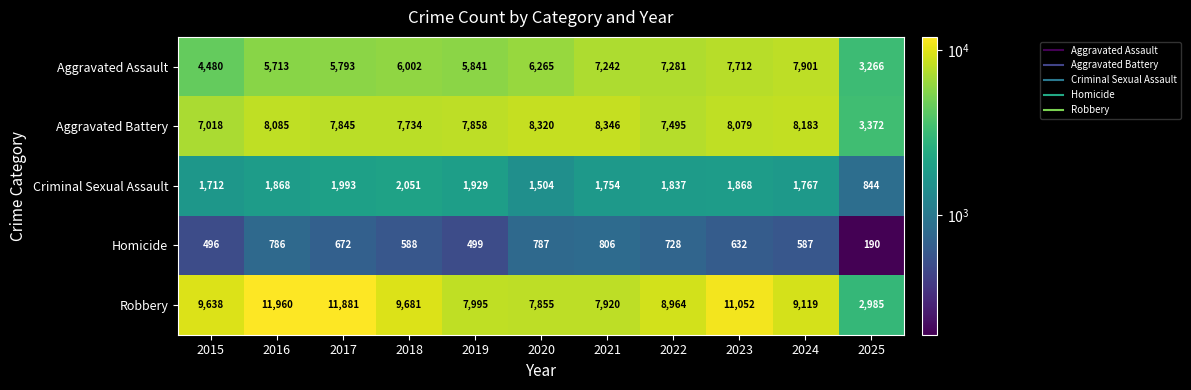

What is the difference between the maximum and minimum values in the Robbery series?

8975